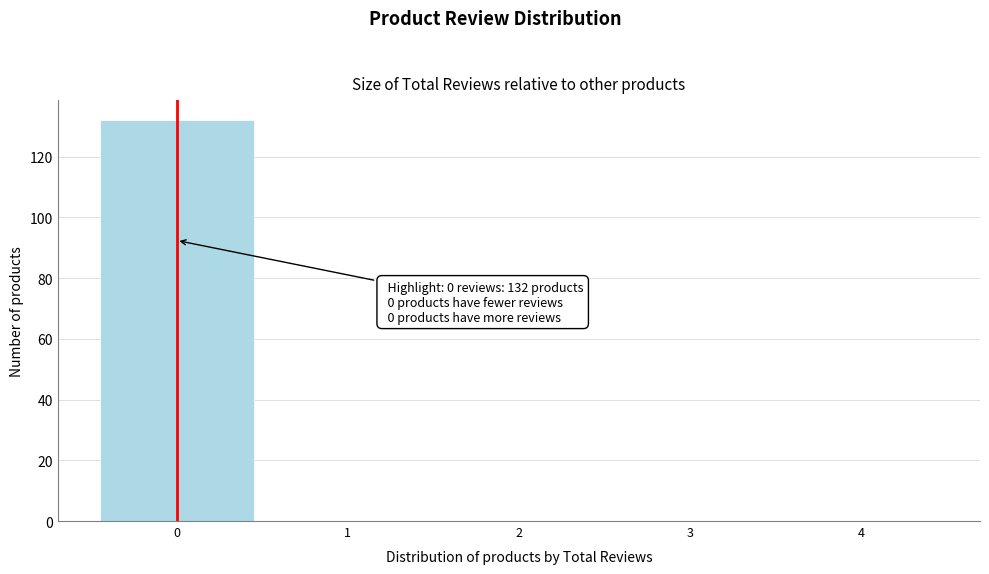

Which range on the x-axis has the tallest bar?

-0.5 to 0.5